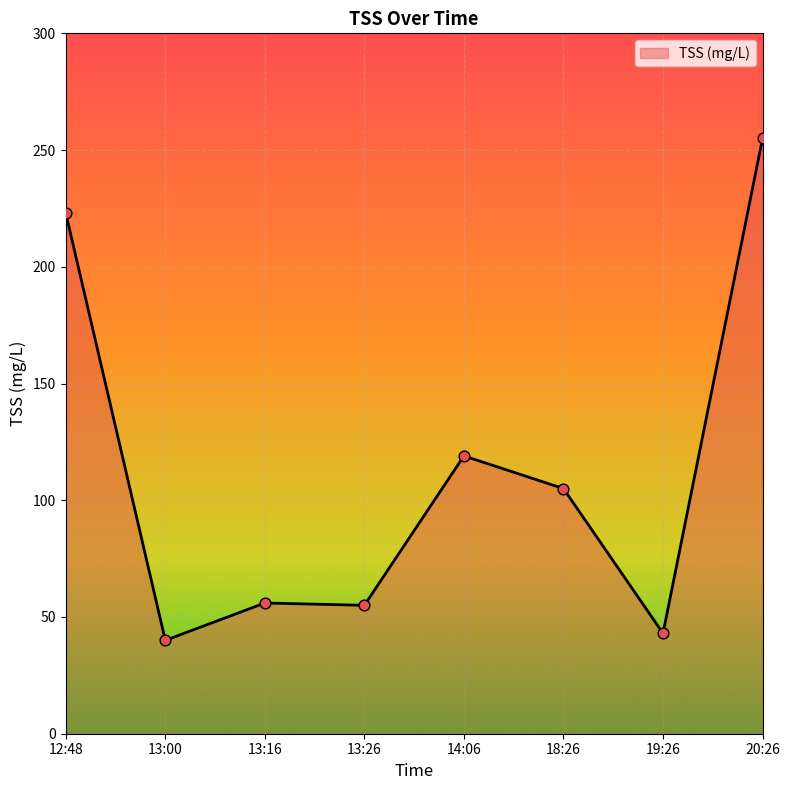

What is the change in value from 13:00 to 20:26?

+215